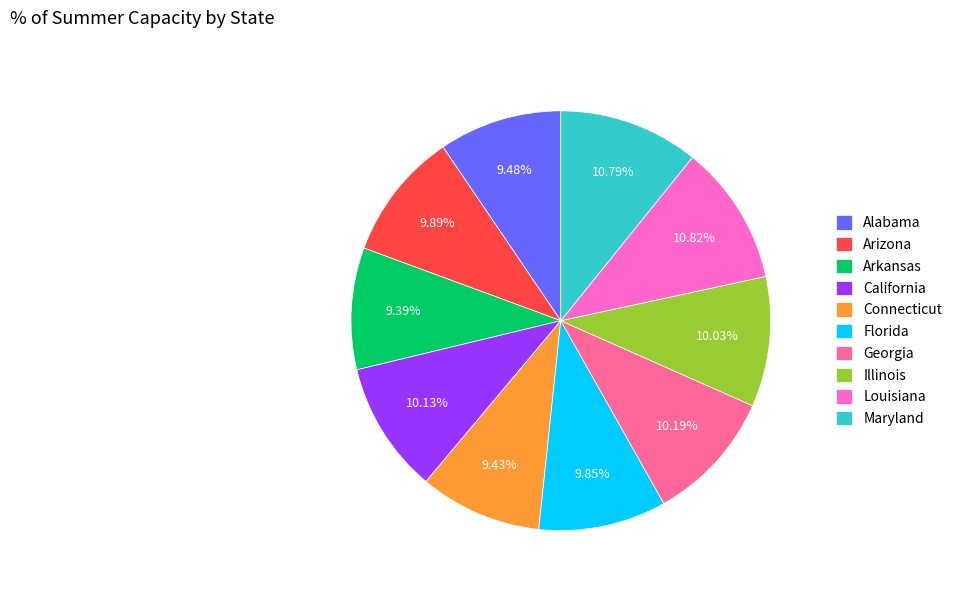

The Maryland slice represents 11% of the pie. True or false?

True